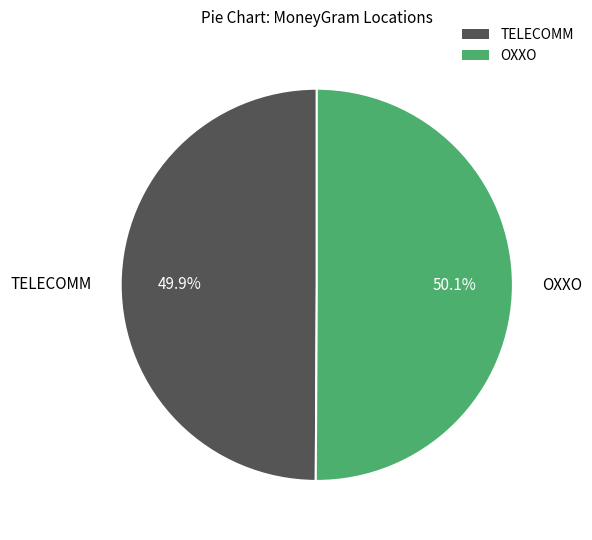

Is there a majority slice in this chart?

Yes